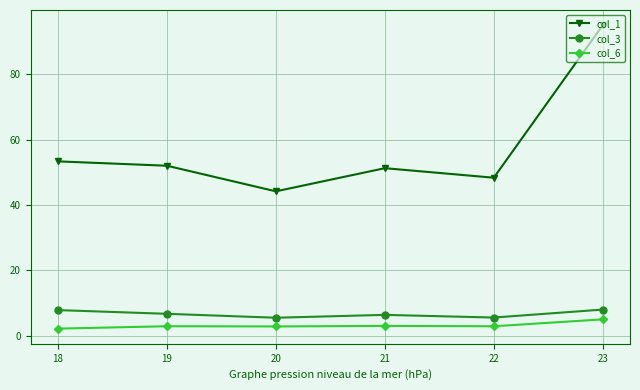

Between 20 and 23, which series saw the biggest shift?

col_1